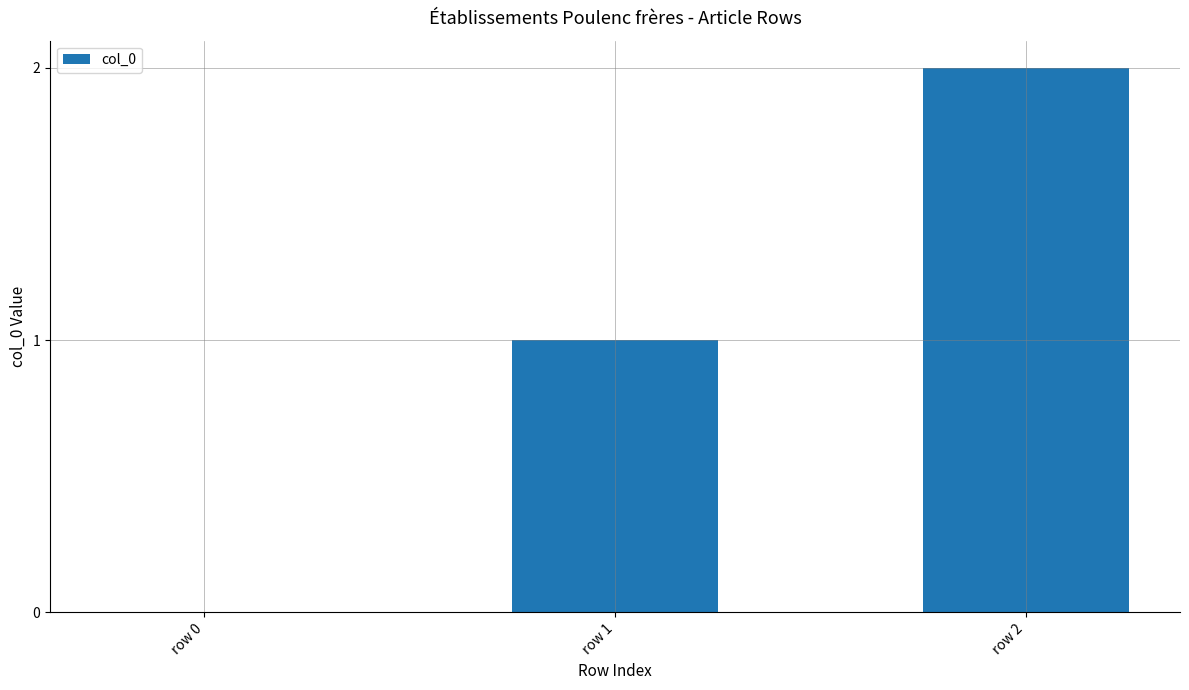

What is the ratio of the value at row 1 to the value at row 2?

0.5